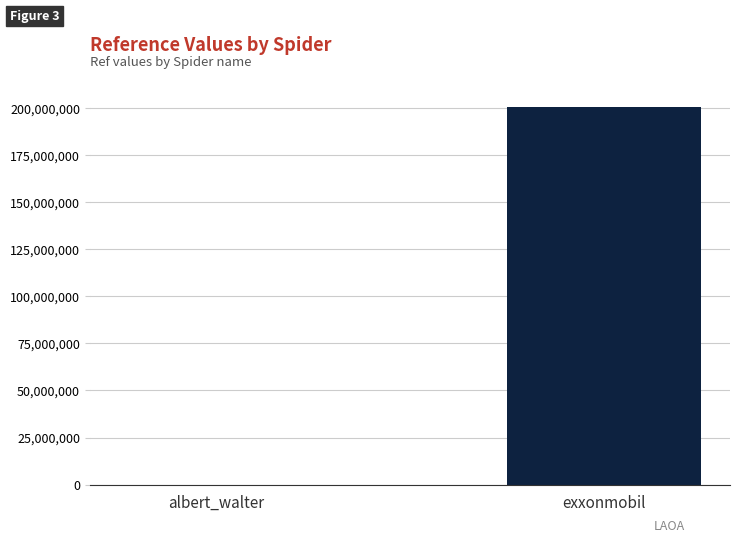

The value at exxonmobil is 200328270. True or false?

True